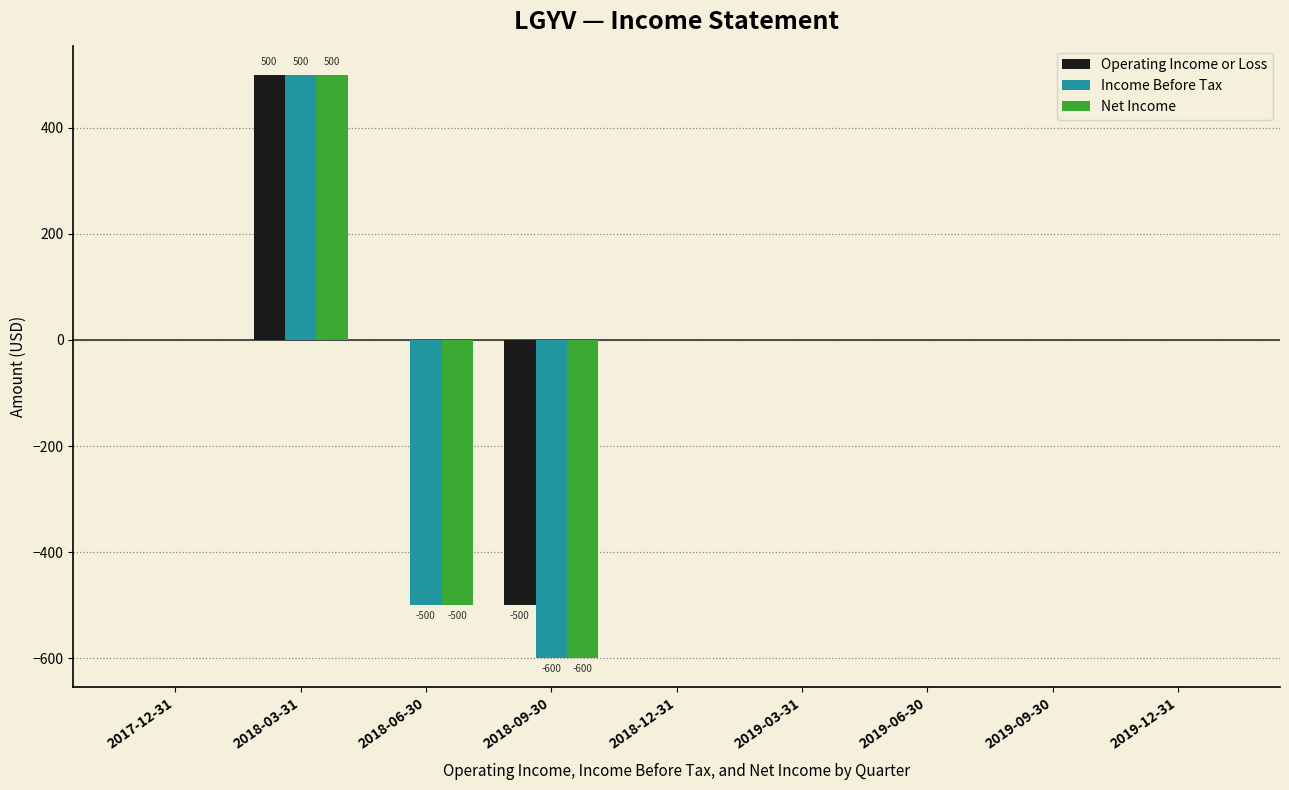

Which series has the largest total across all categories?

Operating Income or Loss